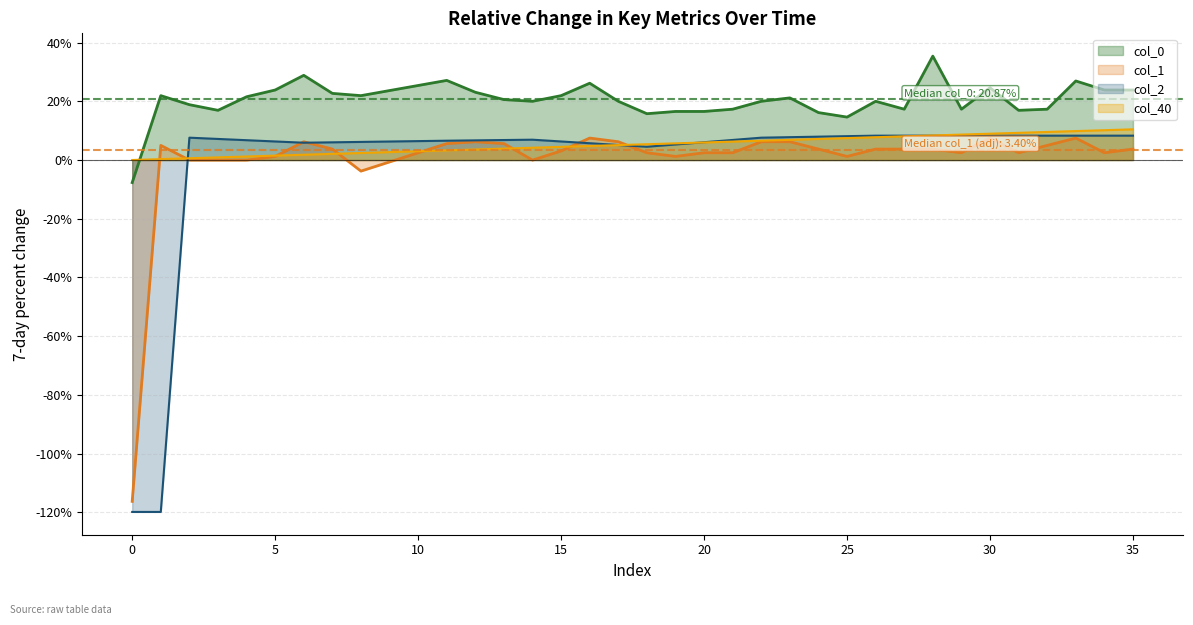

How many negative values does the col_0 series have?

1